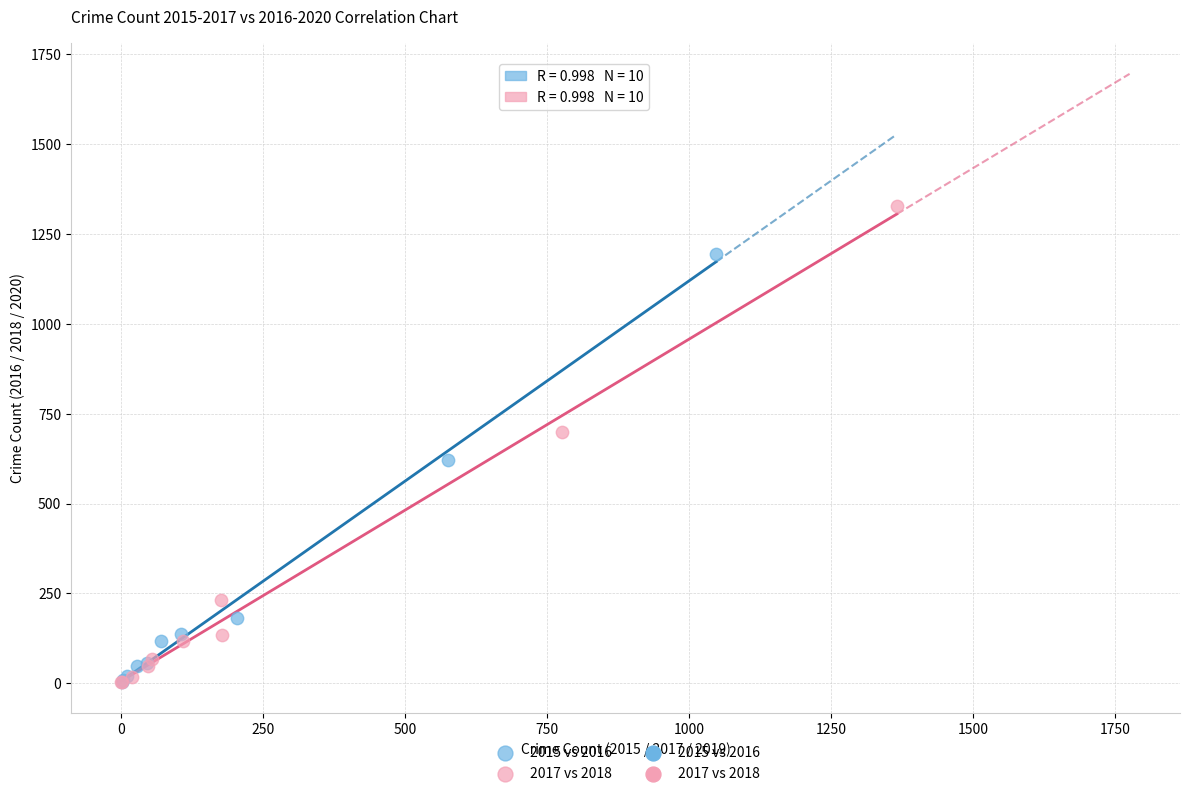

Which series has the largest Y range (max minus min)?

2017 vs 2018